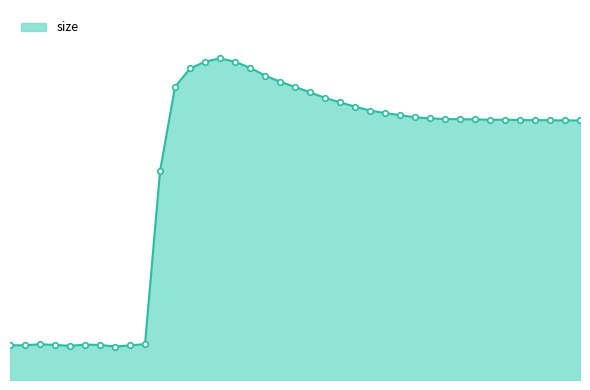

Is this an area chart (filled region under the line)?

Yes